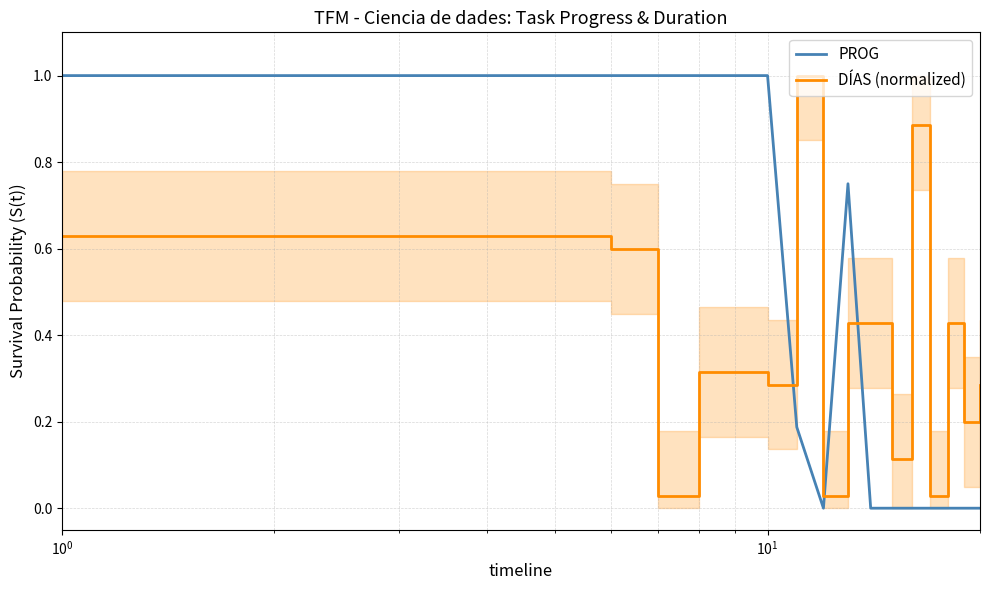

True or false: DÍAS (normalized) and PROG cross at least once.

True